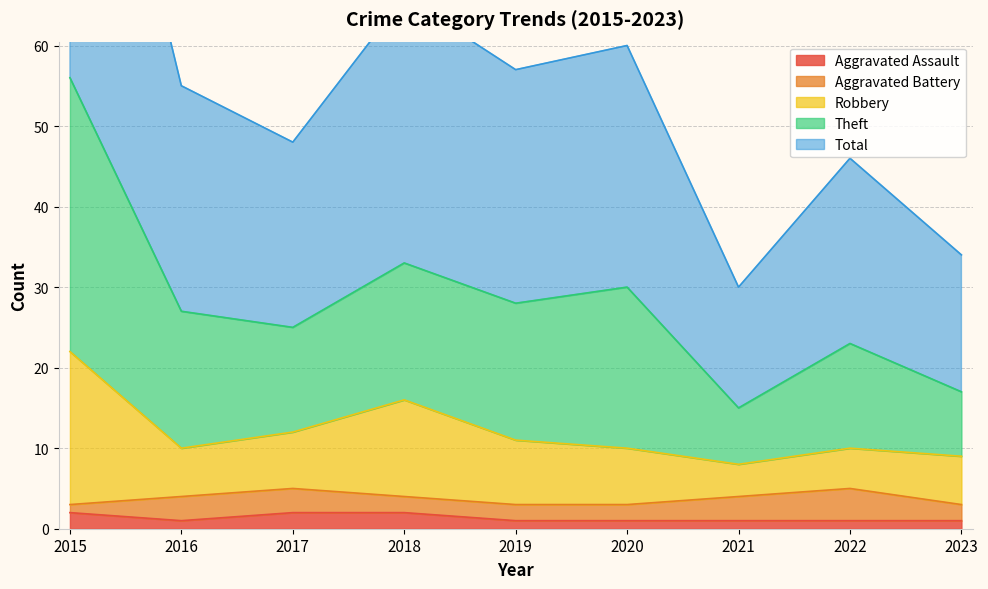

Between 2023 and 2020, which is larger?

2023